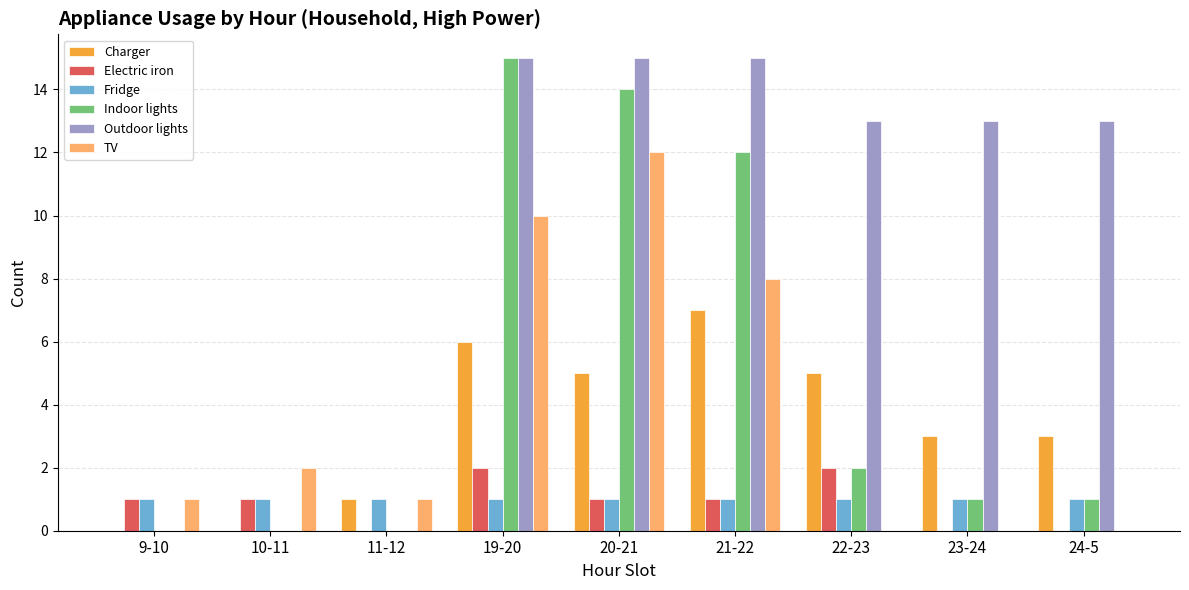

Count the Electric iron values in the range 0 to 1.

7